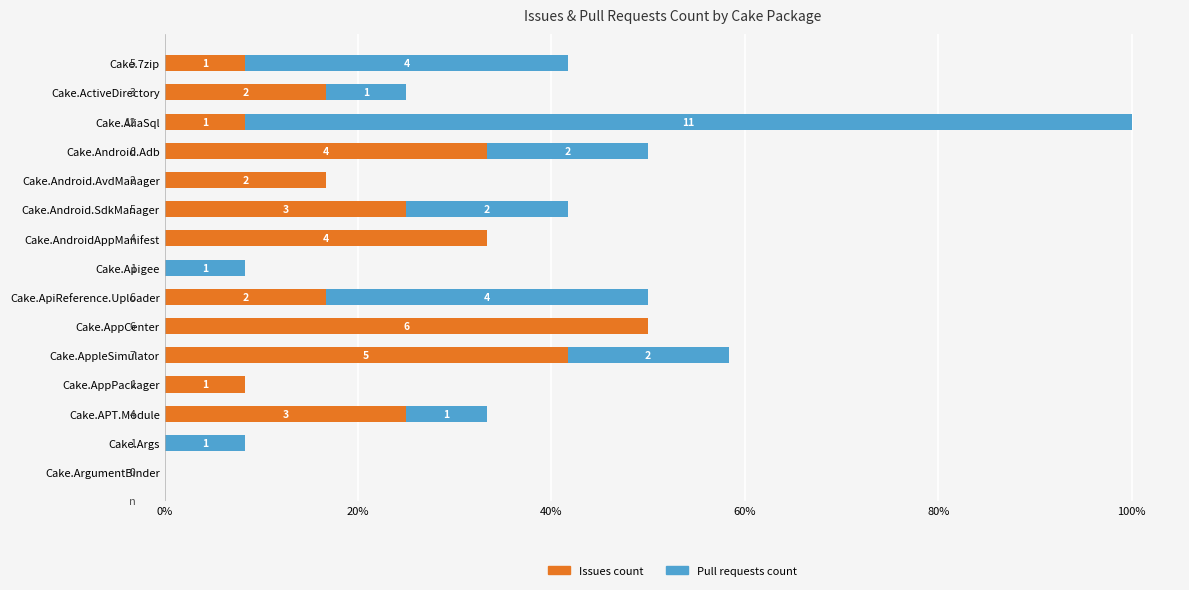

What are all the series names shown in the legend?

Issues count, Pull requests count